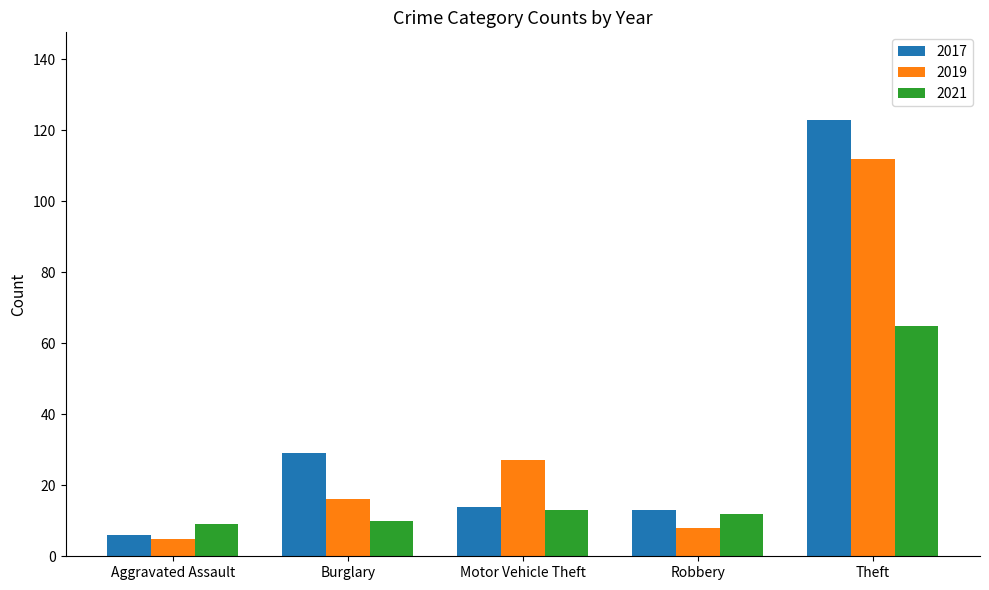

Reading left to right, what are all the values shown in this chart?

2017: 6	29	14	13	123
2019: 5	16	27	8	112
2021: 9	10	13	12	65